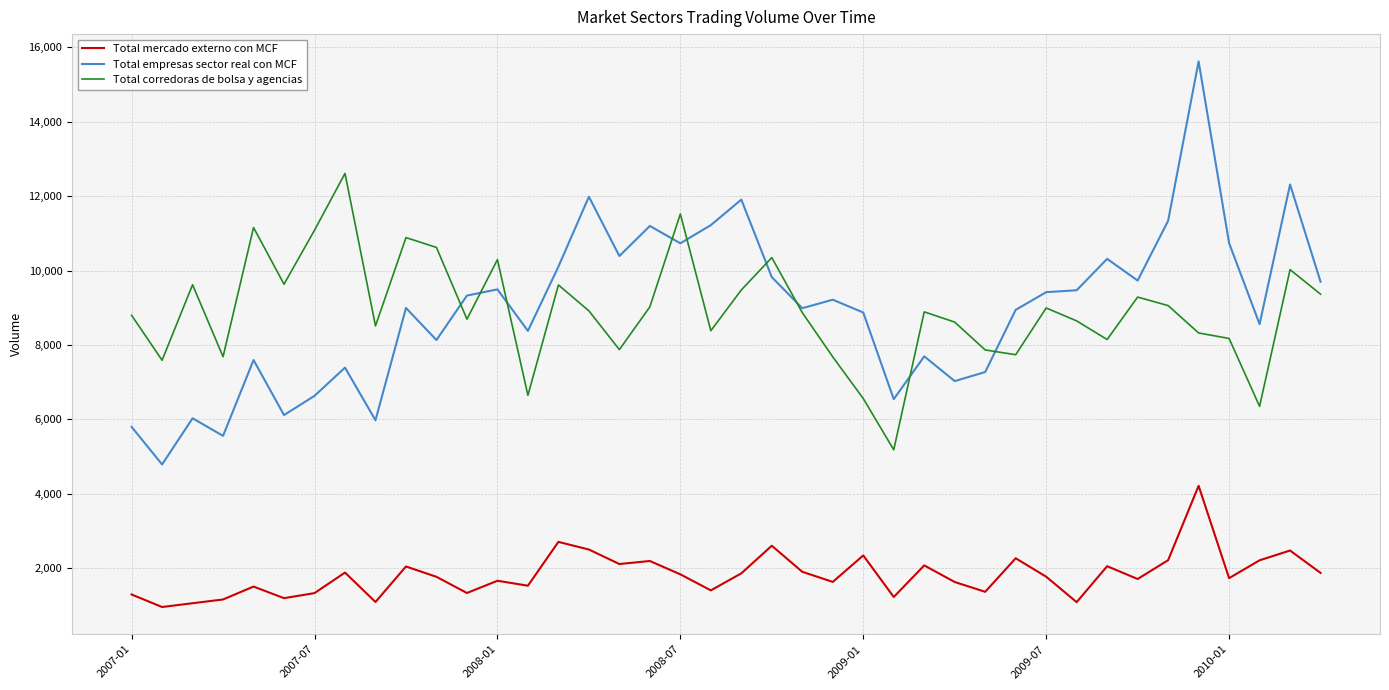

True or false: Total mercado externo con MCF and Total empresas sector real con MCF cross at least once.

False